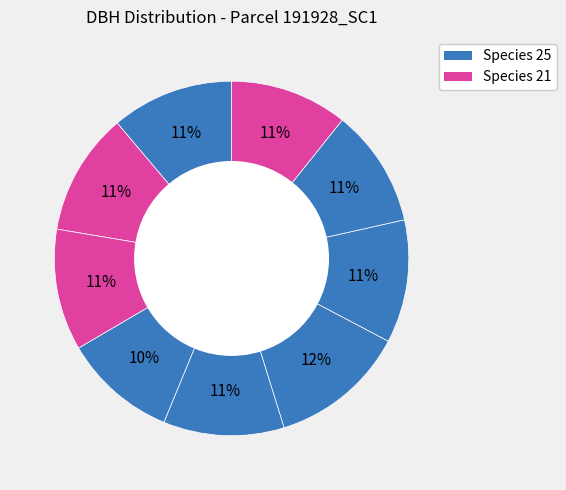

How many slices are in this pie chart?

9